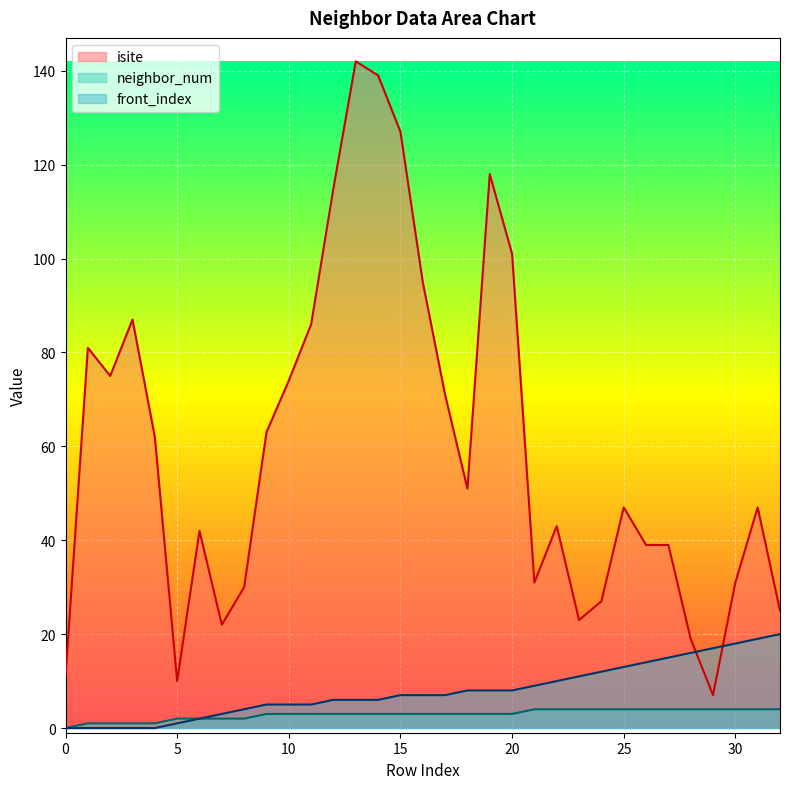

What are all the series names shown in the legend?

isite, neighbor_num, front_index